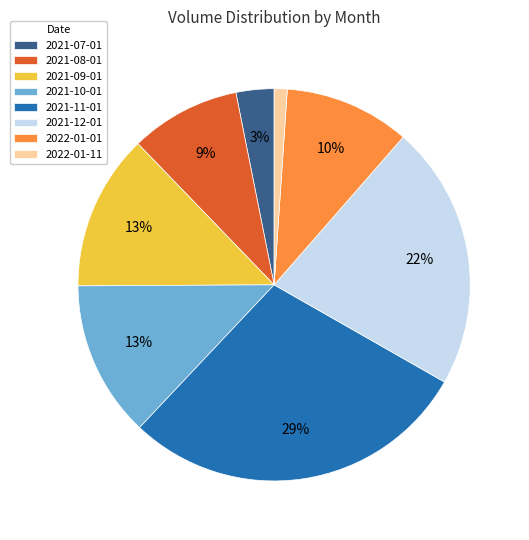

To the nearest percent, what percentage of the pie is 2022-01-01?

10%